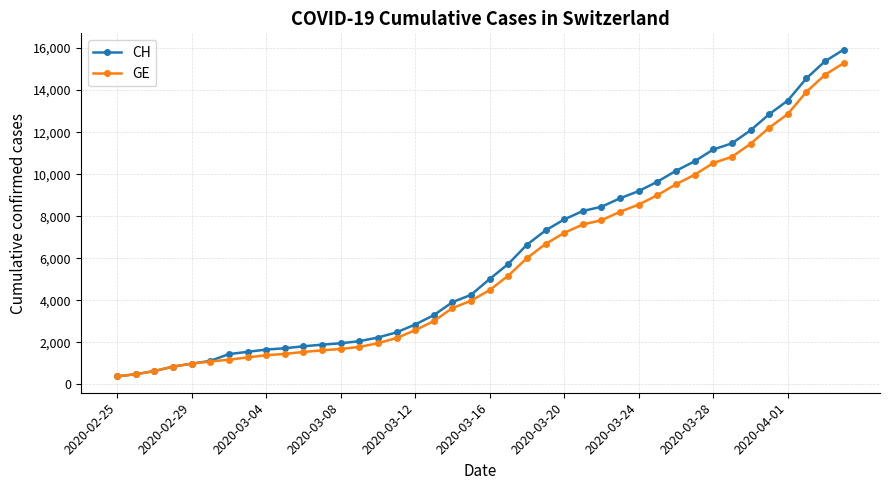

What is the maximum value for GE?

15284